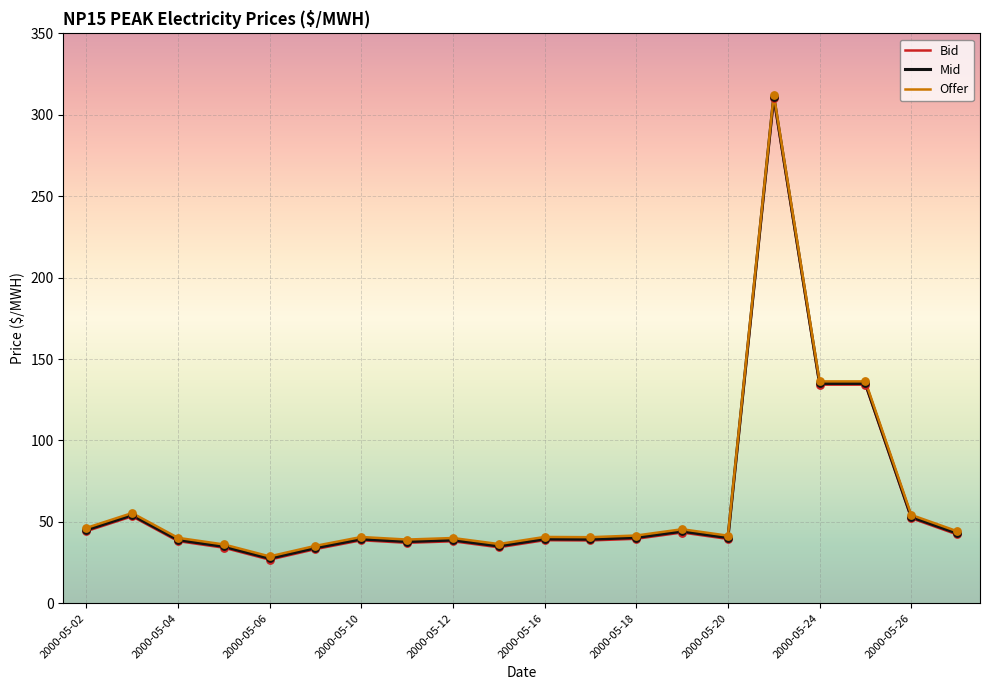

What is the maximum value shown in the chart?

312.4